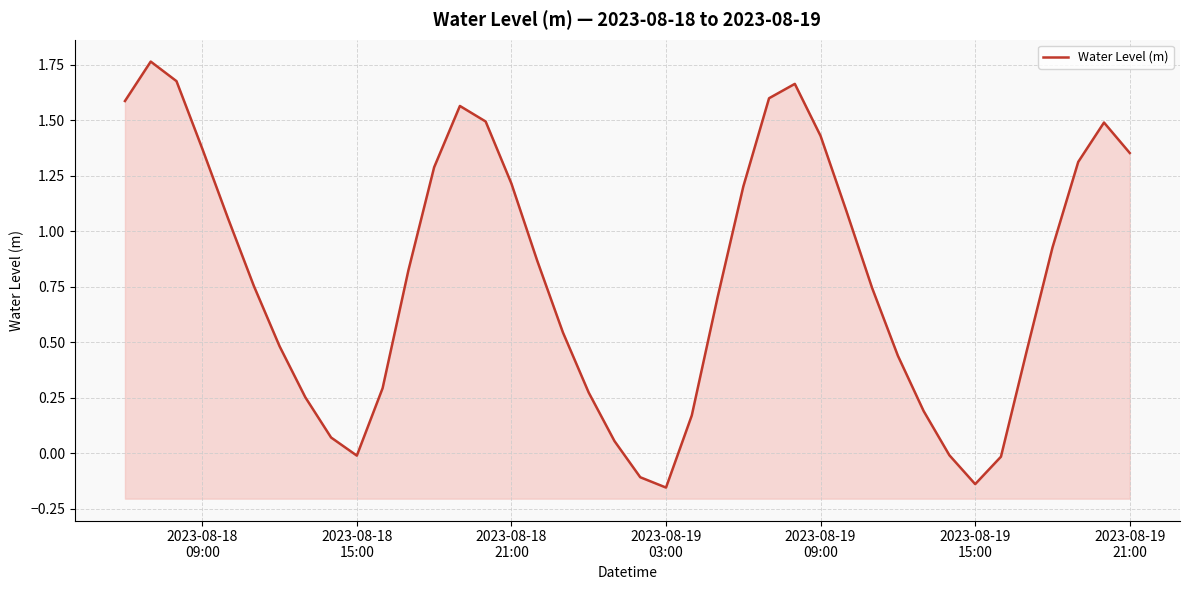

How many points are higher than both their immediate neighbors (excluding endpoints)?

4